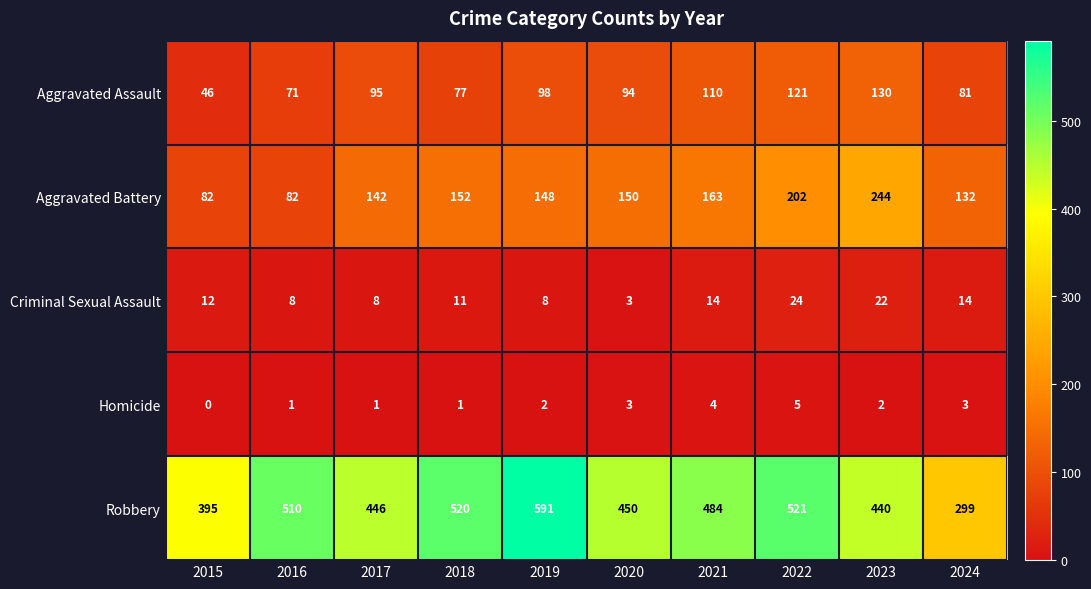

Which label corresponds to the largest value in the chart?

2019